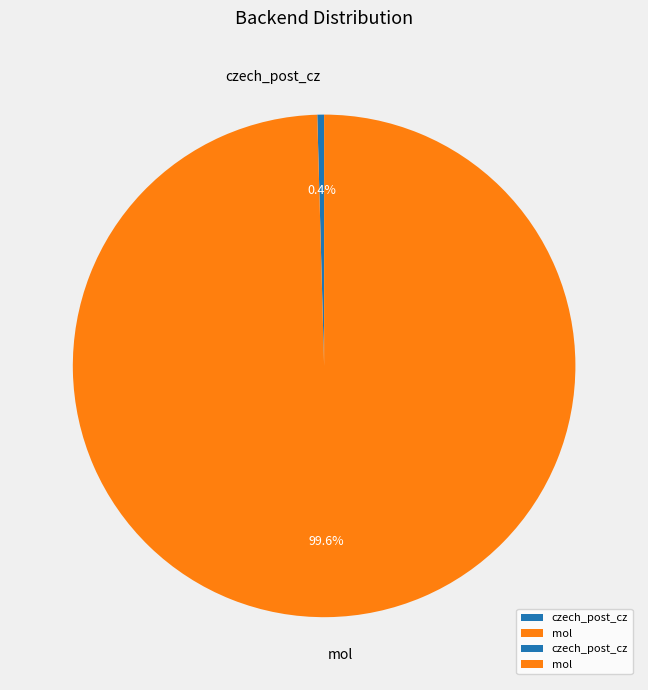

What percentage is the mol slice, to the nearest percent?

100%